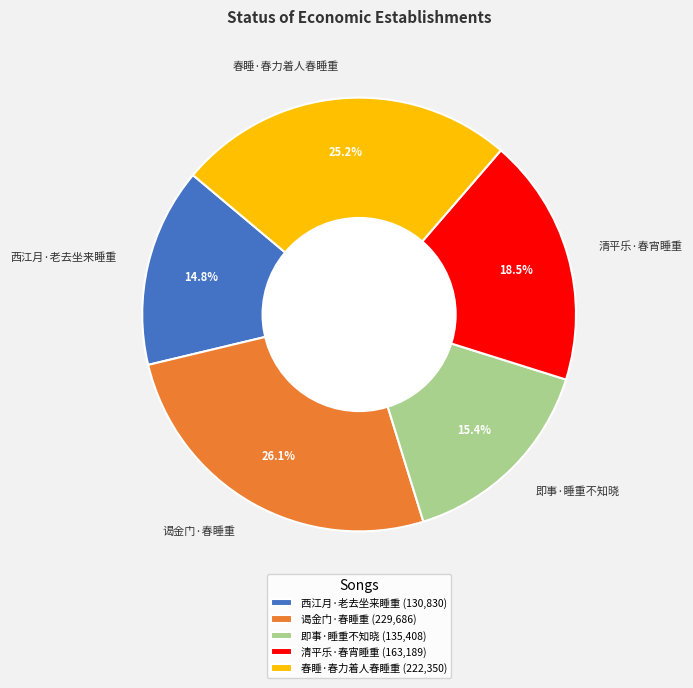

To the nearest percent, what is the difference between the largest and smallest slice percentages?

11%